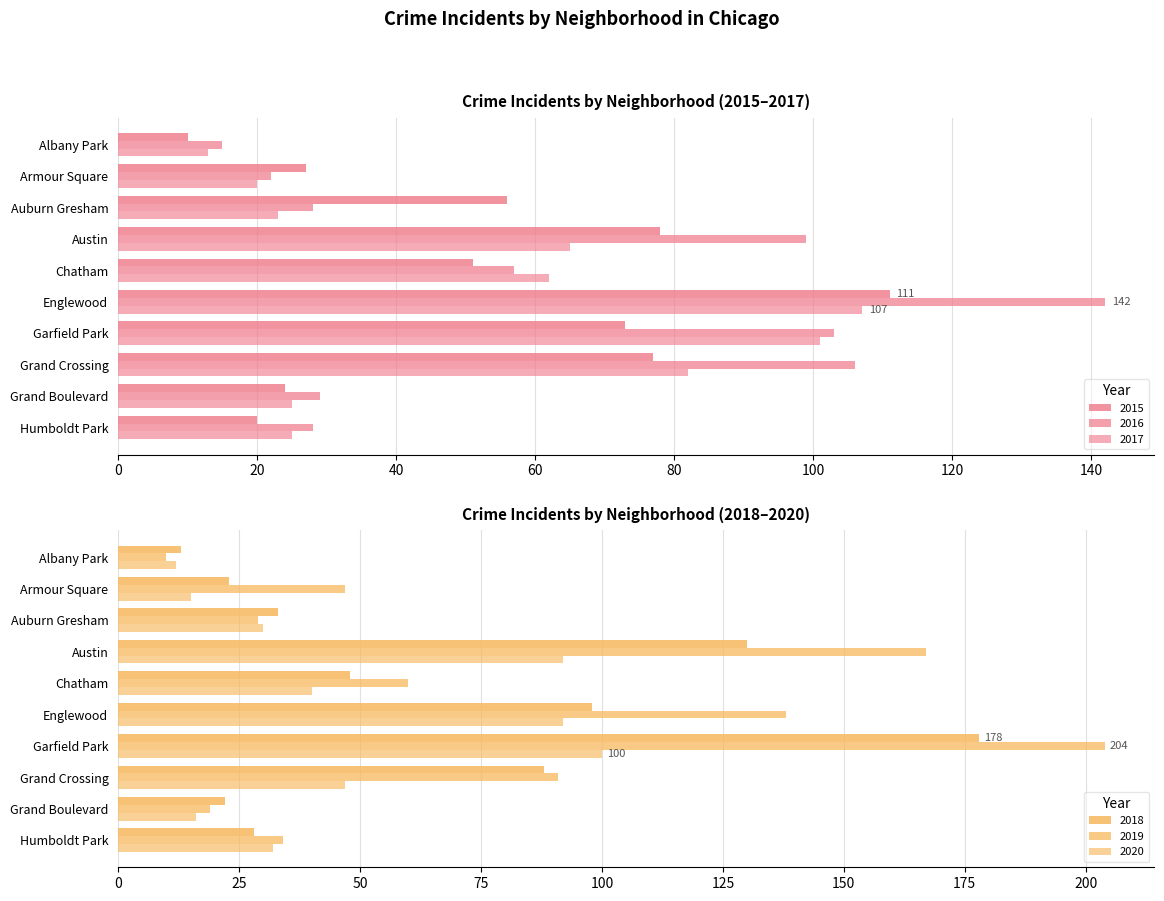

What is the difference between the highest and lowest values at Armour Square?

32